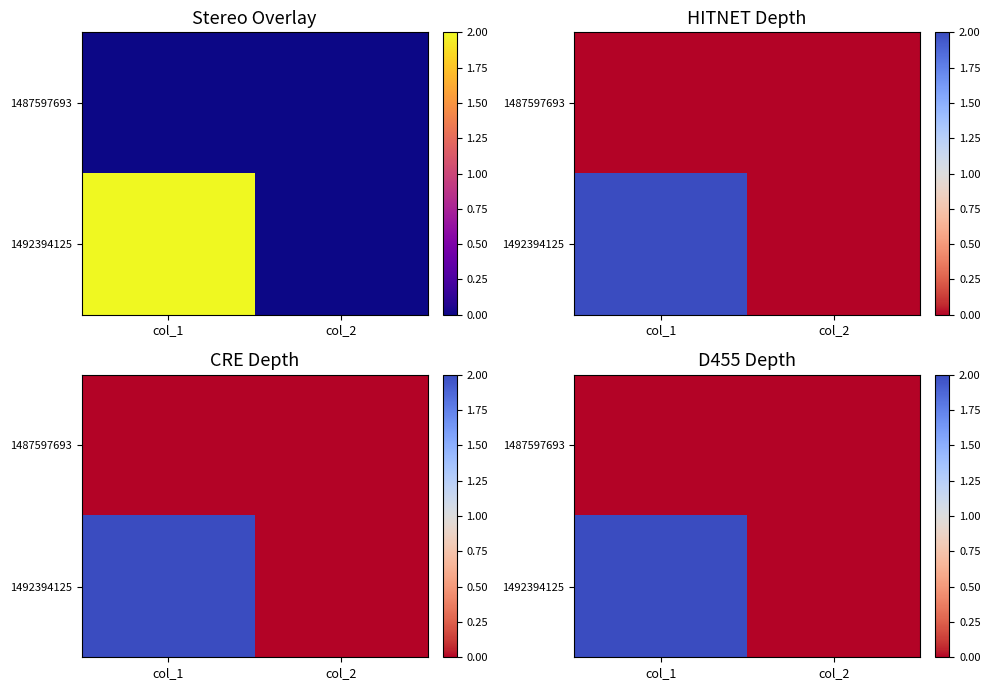

How many distinct data groups are displayed?

2